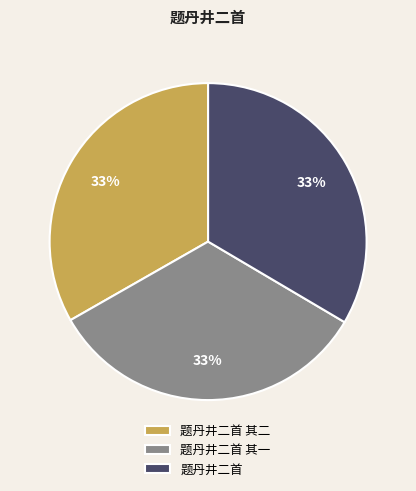

To the nearest percent, what is the combined percentage of 题丹井二首 and 题丹井二首 其二?

67%